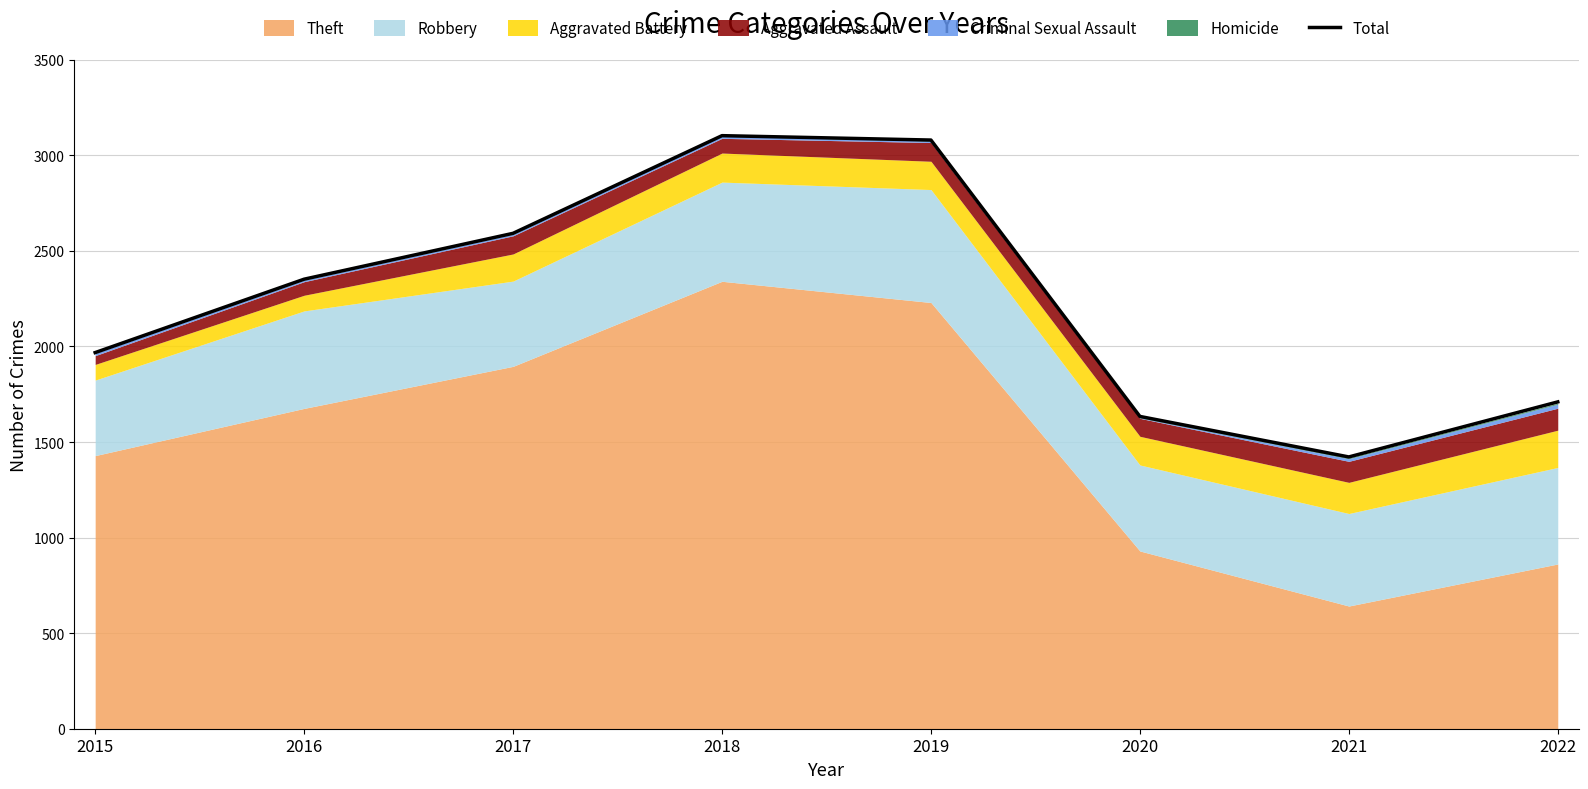

How many points are lower than both their immediate neighbors (excluding endpoints)?

1